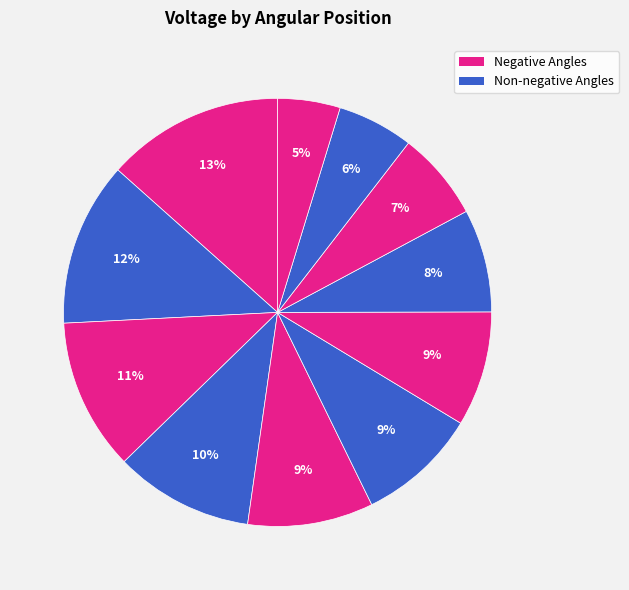

Count the number of slices in the pie.

11